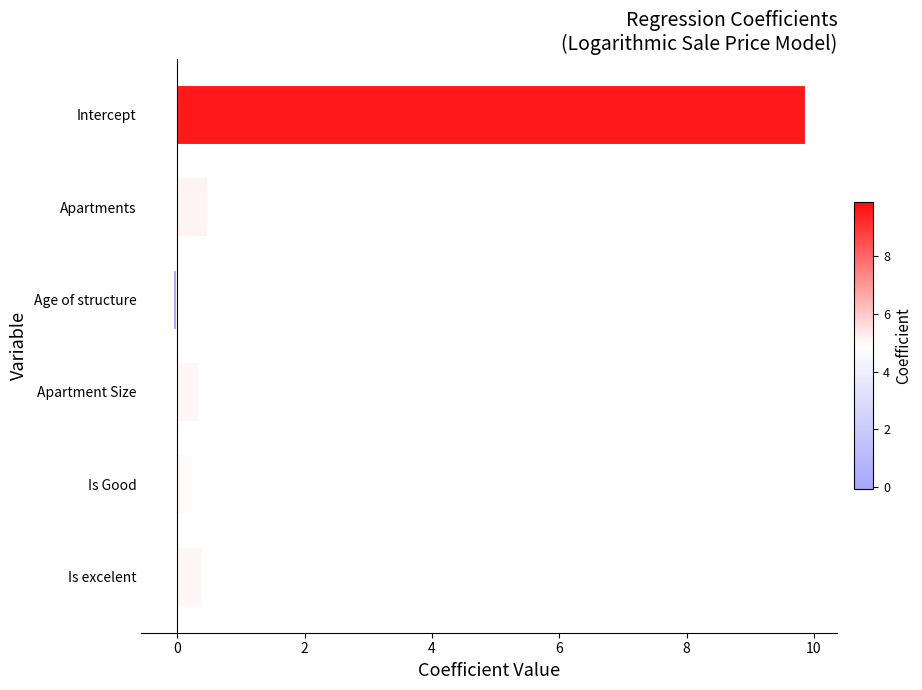

Which label corresponds to the largest value in the chart?

Intercept